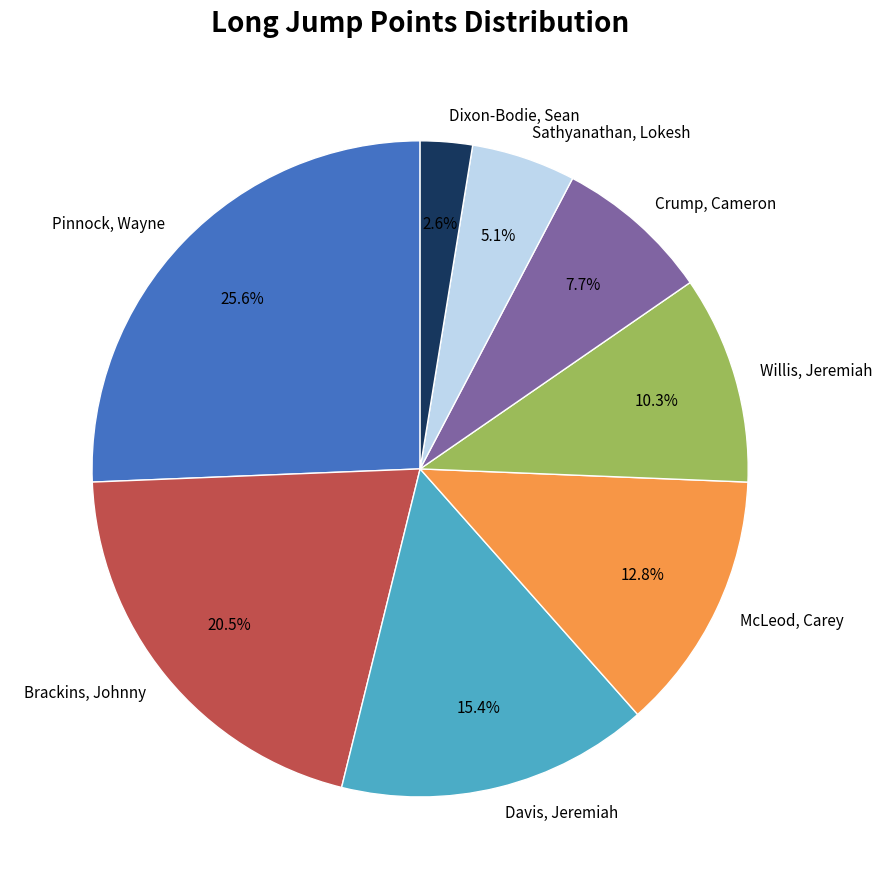

To the nearest percent, what is the average slice percentage?

12%